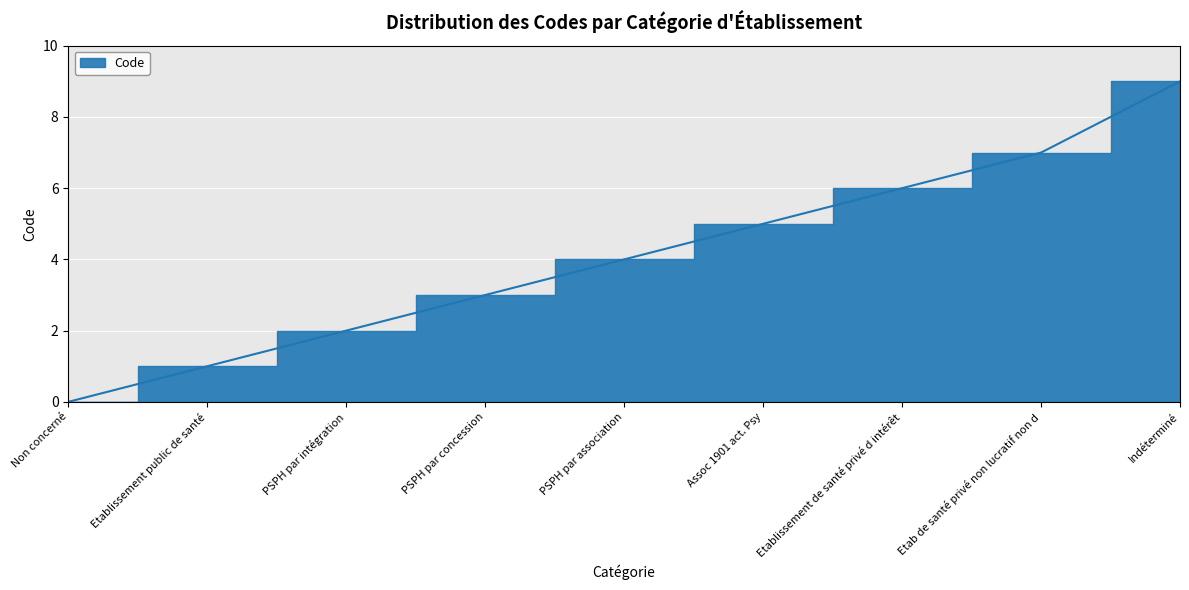

At which label is the value closest to 4?

PSPH par association